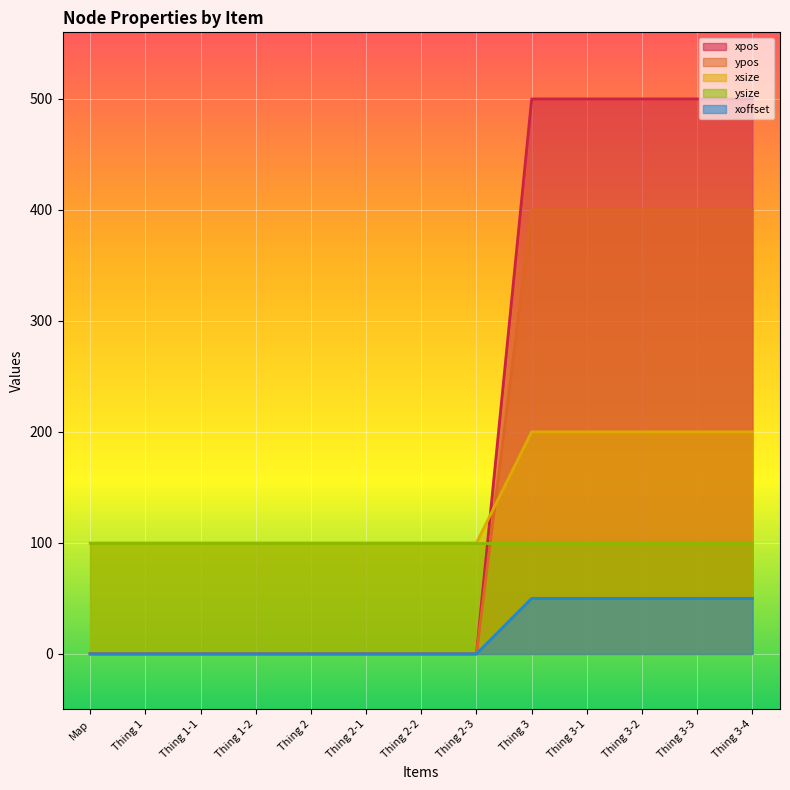

Is the value of xsize at Thing 2-3 greater than the value of xpos at Thing 2?

Yes